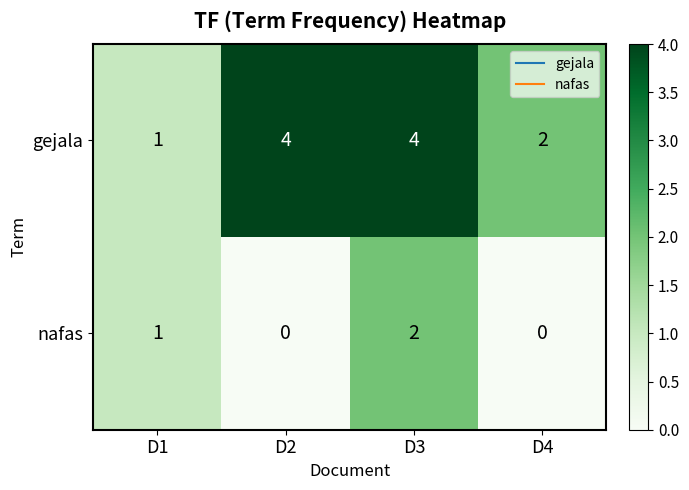

How many nafas values are between 0 and 2?

4